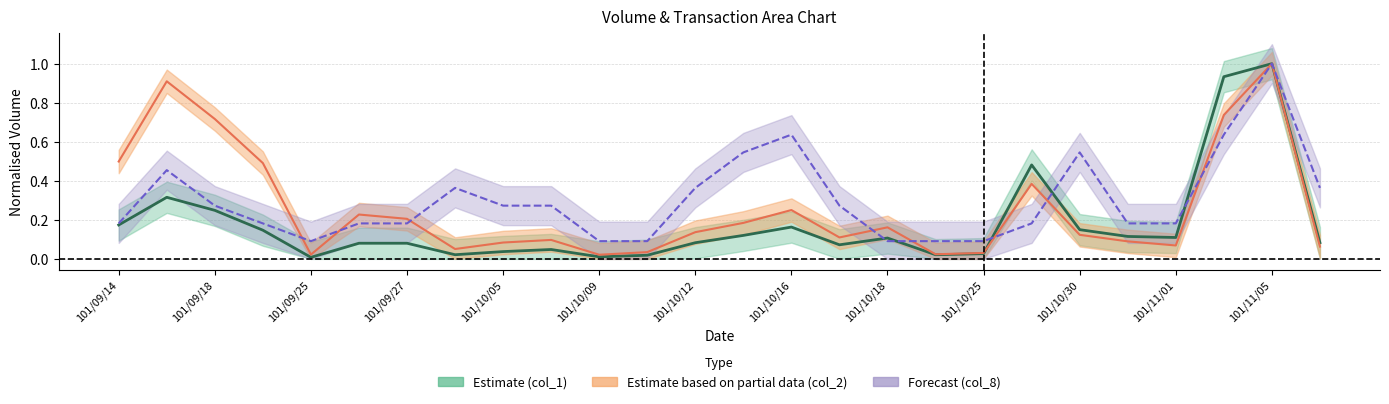

What is the highest value of the col_1 series?

1.0